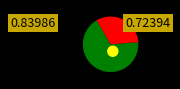

Is fielderj the majority of the pie?

Yes